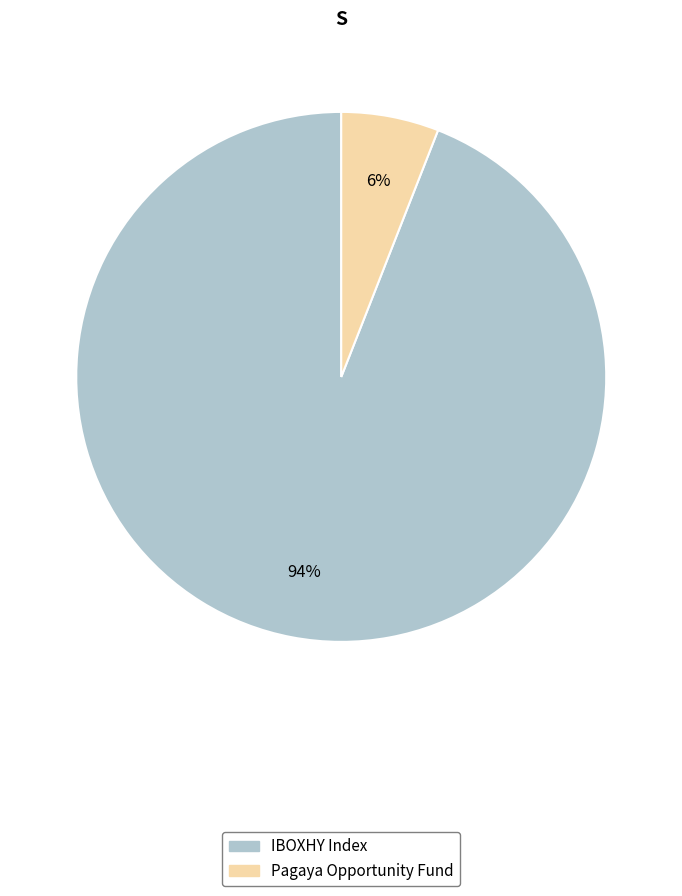

Between Pagaya Opportunity Fund and IBOXHY Index, which is larger?

IBOXHY Index